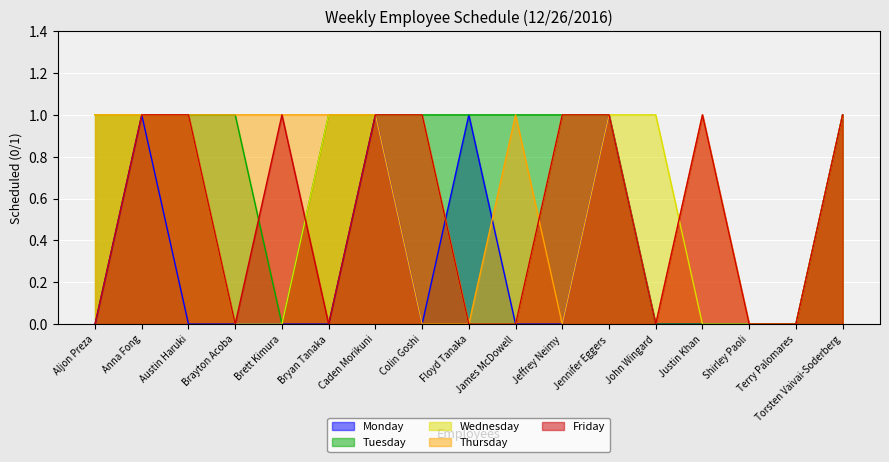

What is the difference between the second highest and second lowest values in the Thursday series?

1